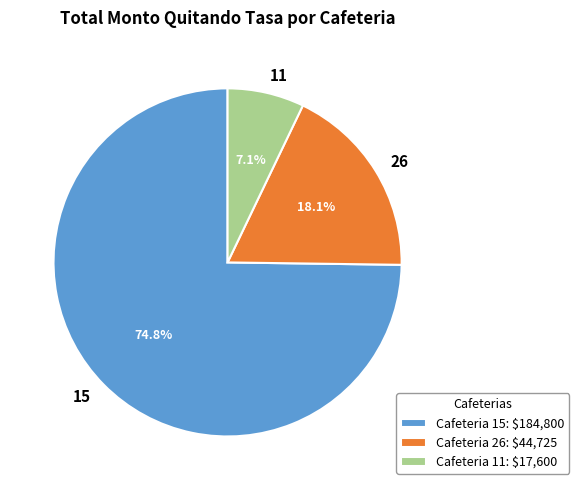

The 11 slice represents 7% of the pie. True or false?

True